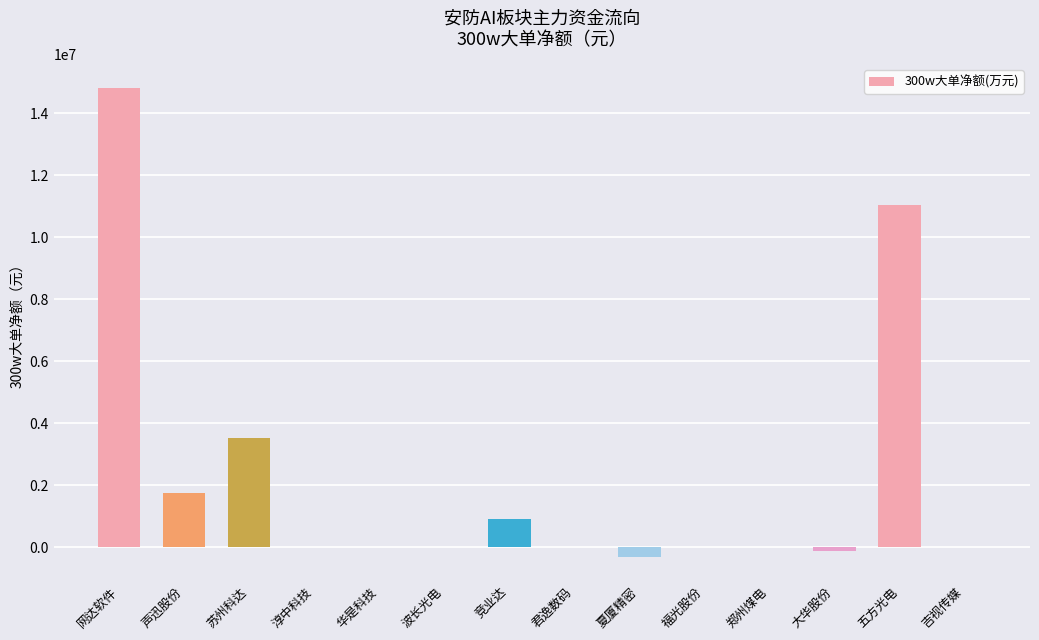

Reading left to right, extract all data points from this chart.

网达软件=14817816	声迅股份=1748208	苏州科达=3520672	淳中科技=0	华是科技=0	波长光电=0	竞业达=901764	君逸数码=0	夏厦精密=-318404	福光股份=0	郑州煤电=0	大华股份=-124889	五方光电=11046327	吉视传媒=0